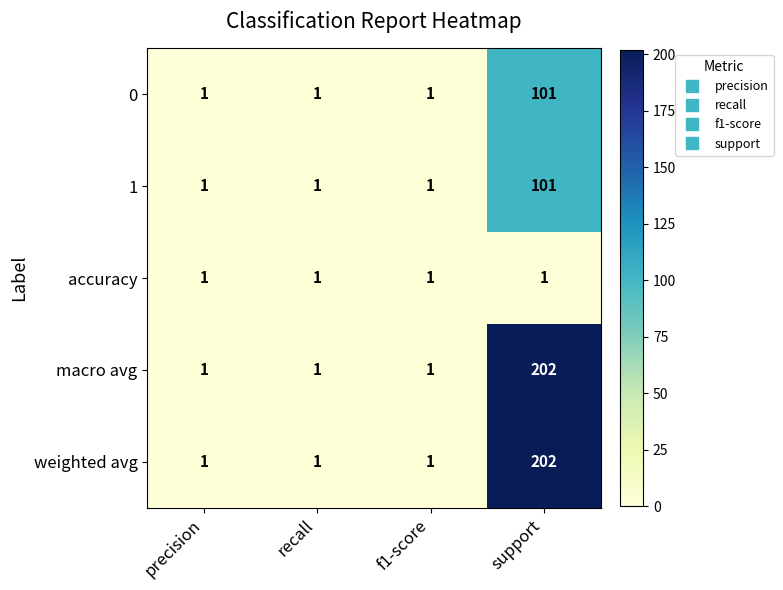

Reading left to right, extract all data points from this chart.

0: precision=1	recall=1	f1-score=1	support=101
1: precision=1	recall=1	f1-score=1	support=101
accuracy: precision=1	recall=1	f1-score=1	support=1
macro avg: precision=1	recall=1	f1-score=1	support=202
weighted avg: precision=1	recall=1	f1-score=1	support=202